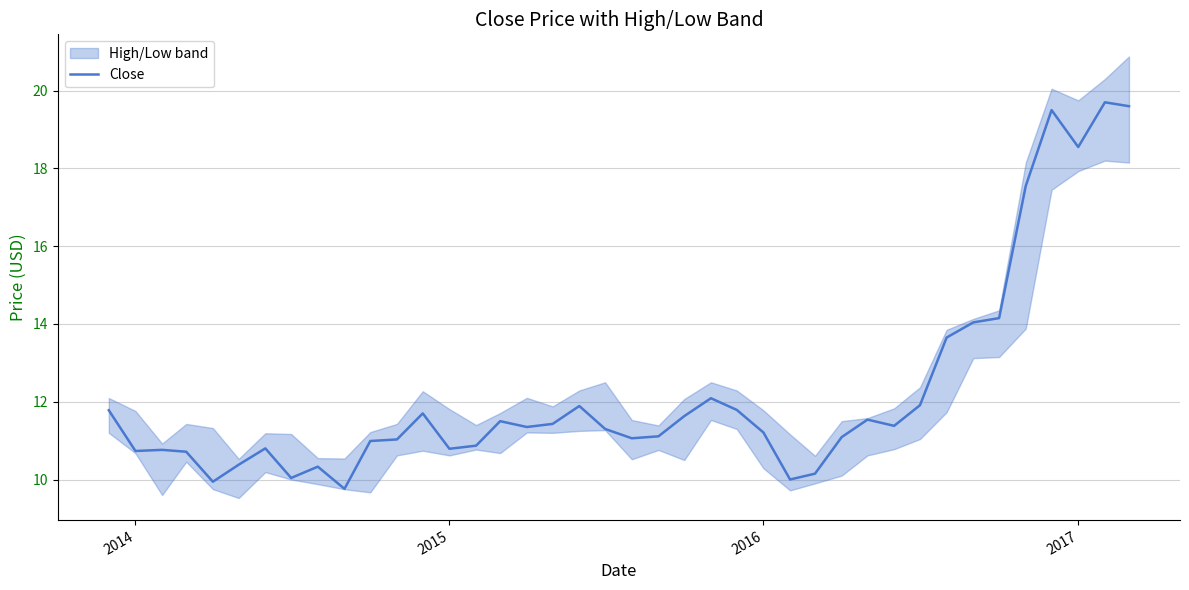

What is the minimum value for Close?

9.8